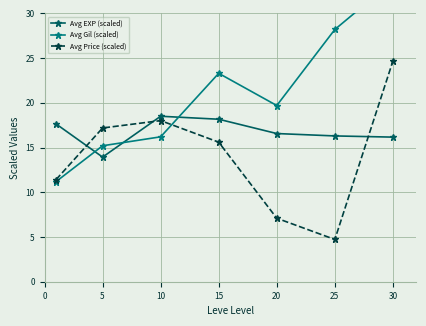

At which label does Avg Price (scaled) first exceed 15?

5